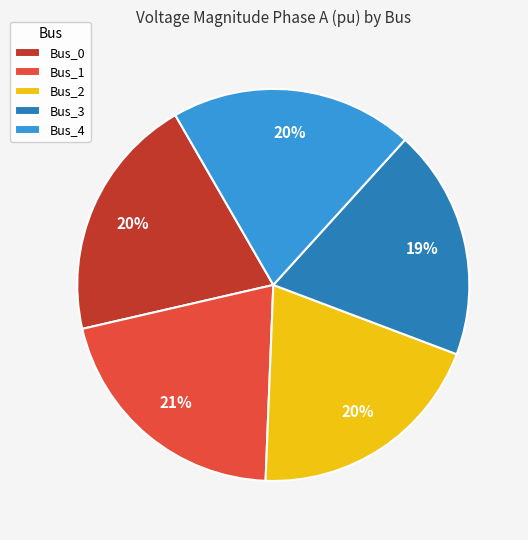

To the nearest percent, what is the combined percentage of Bus_1 and Bus_4?

41%